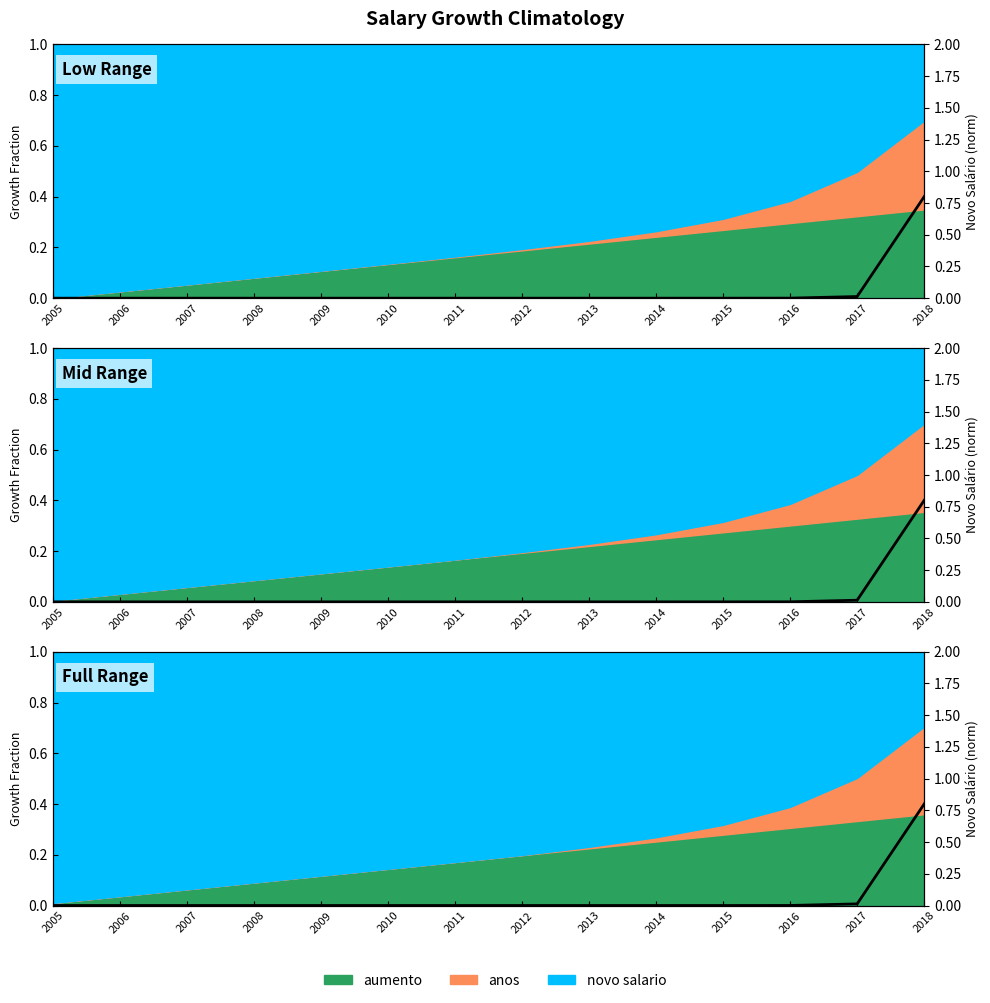

List the labels in order of value, smallest first.

2005, 2006, 2007, 2008, 2009, 2010, 2011, 2012, 2013, 2014, 2015, 2016, 2017, 2018